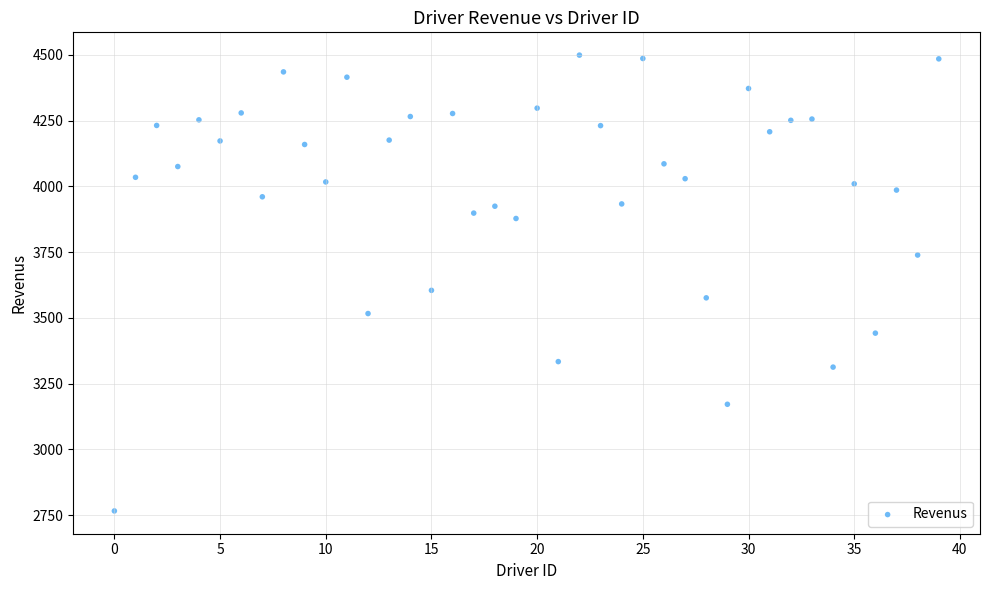

What Y value in the scatter plot is closest to 3632?

3604.9